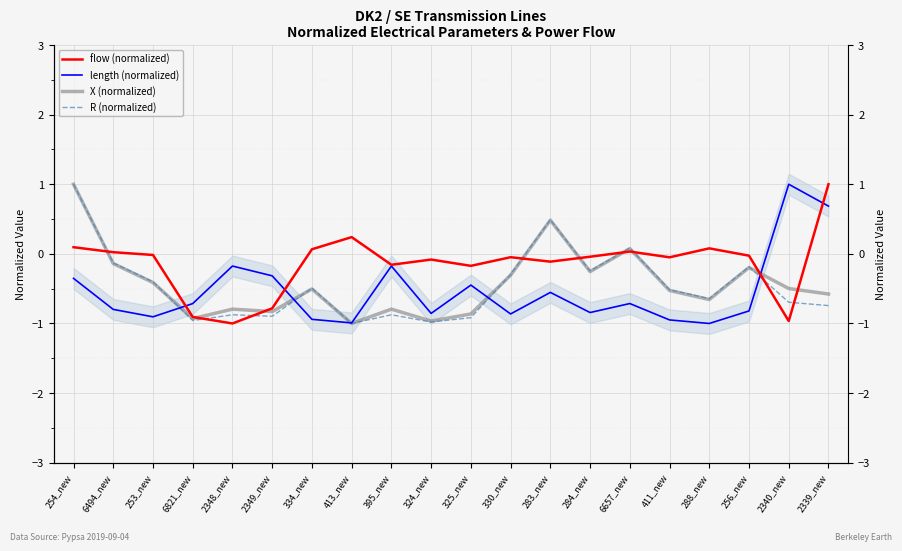

What is the difference between the maximum and minimum values in the X (normalized) series?

2.0